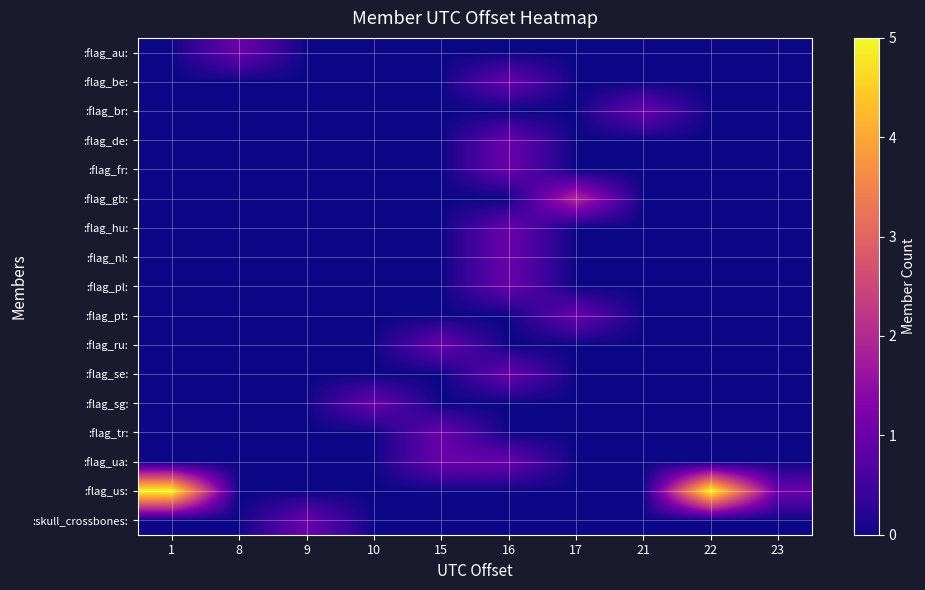

How many series are shown in this chart?

17